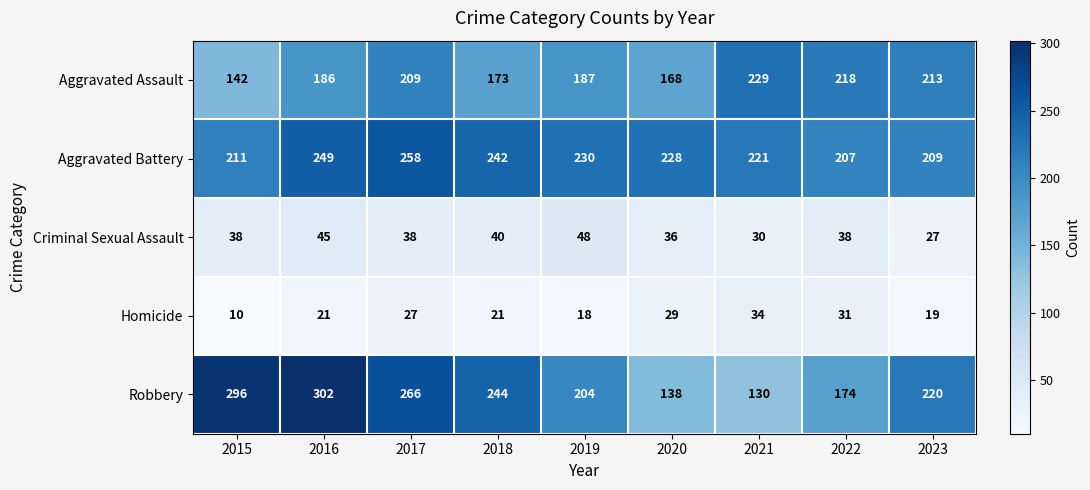

What is the smallest value displayed?

10